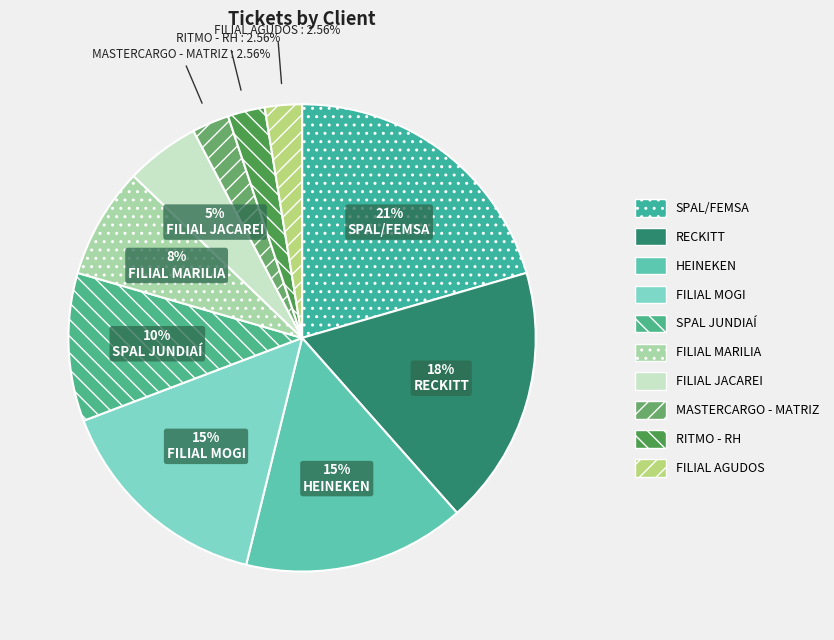

What is the ratio of the value at RITMO - RH to the value at FILIAL MARILIA?

0.3